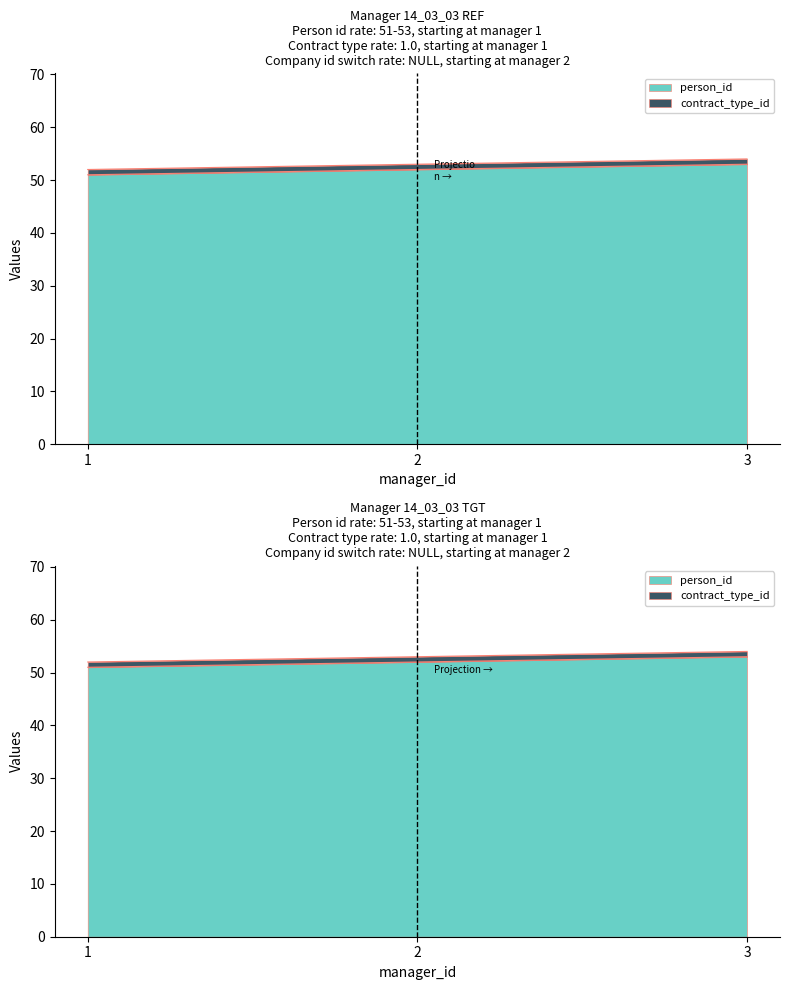

True or false: the data shows 52 at 2.0.

True